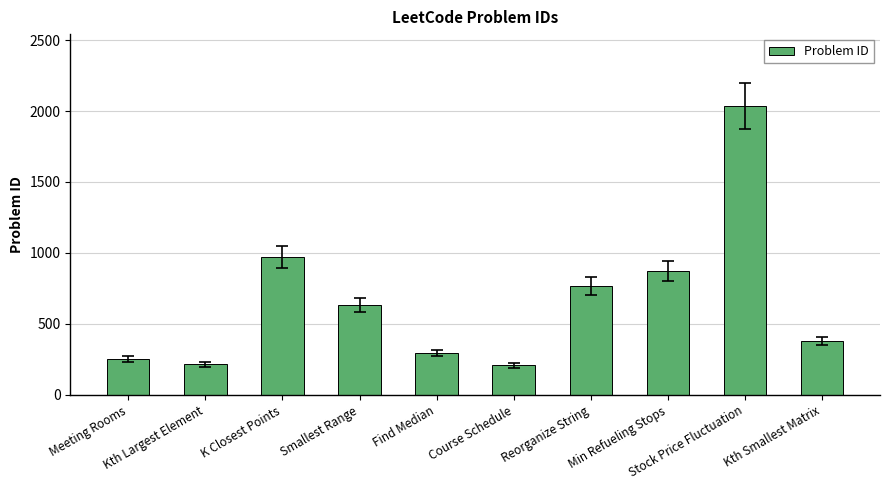

How many bars are there in total?

10